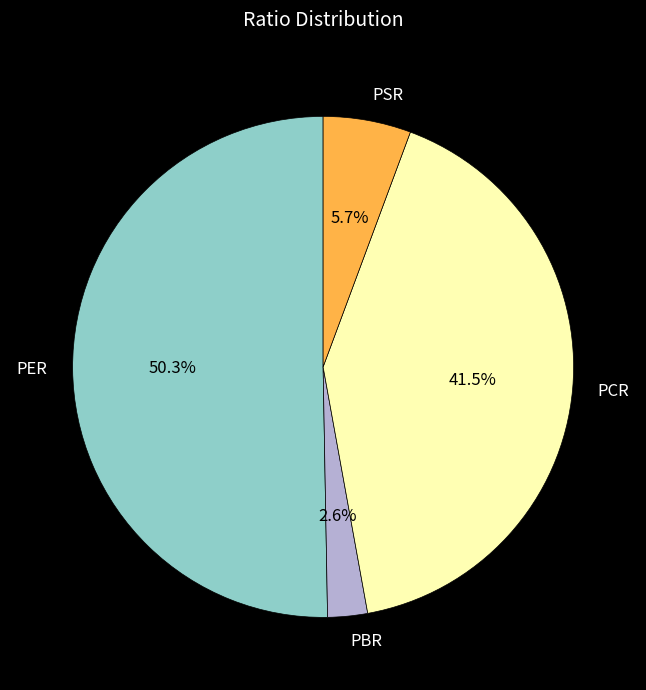

What percentage is the PBR slice, to the nearest percent?

3%